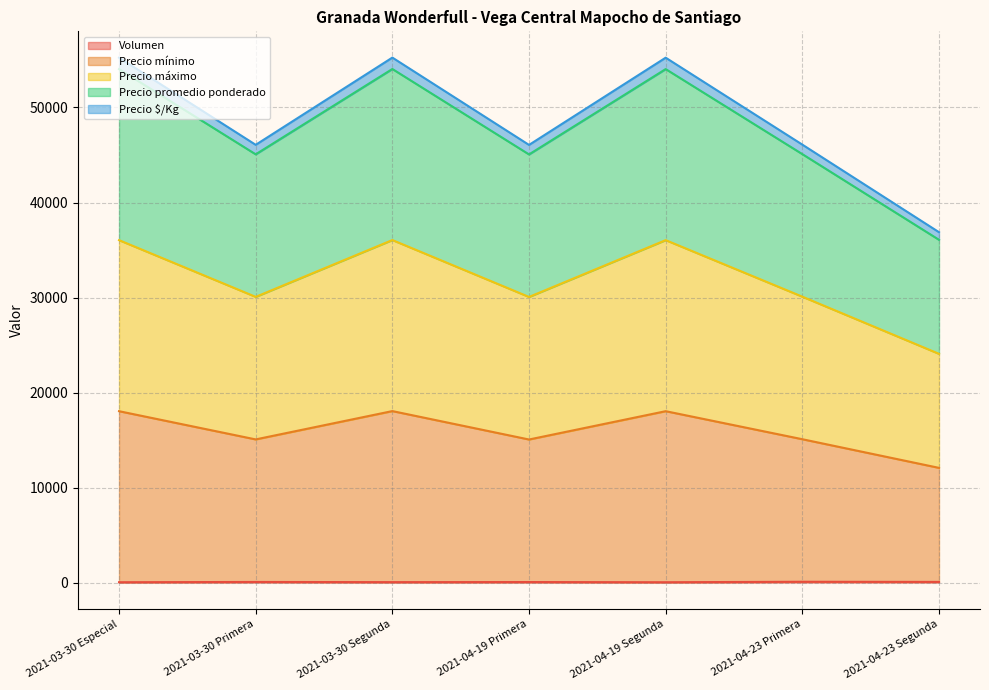

What is the label of the 3rd point from the right?

2021-04-19 Segunda